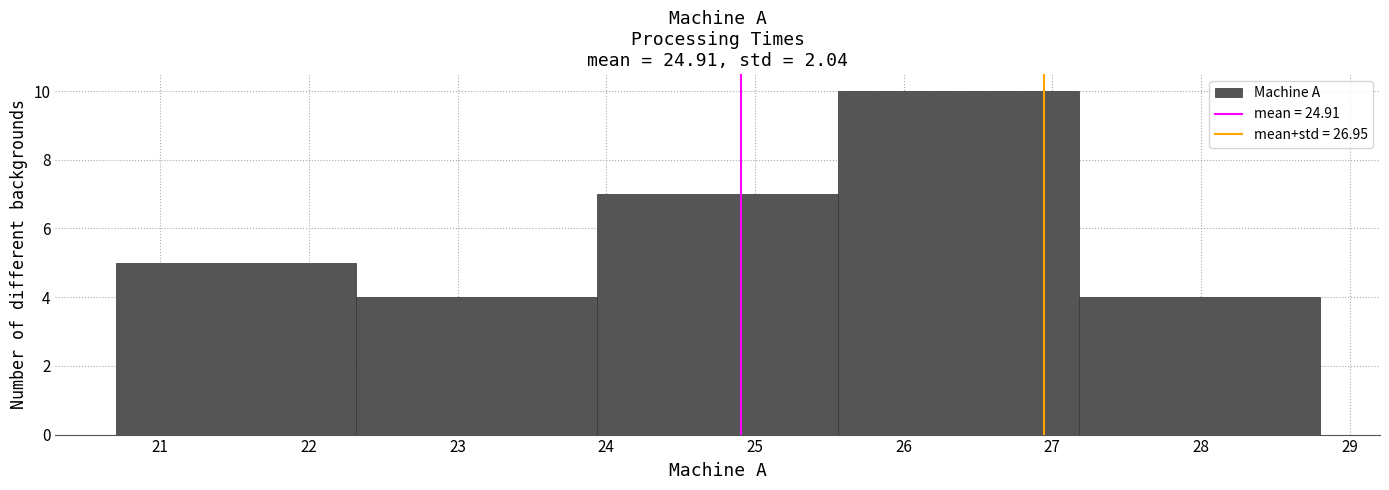

What is the height of the bar covering 20.70 to 22.32 on the x-axis? Neither the bar edges nor the heights are printed on the chart, so give them approximately, as read against the axes.

5